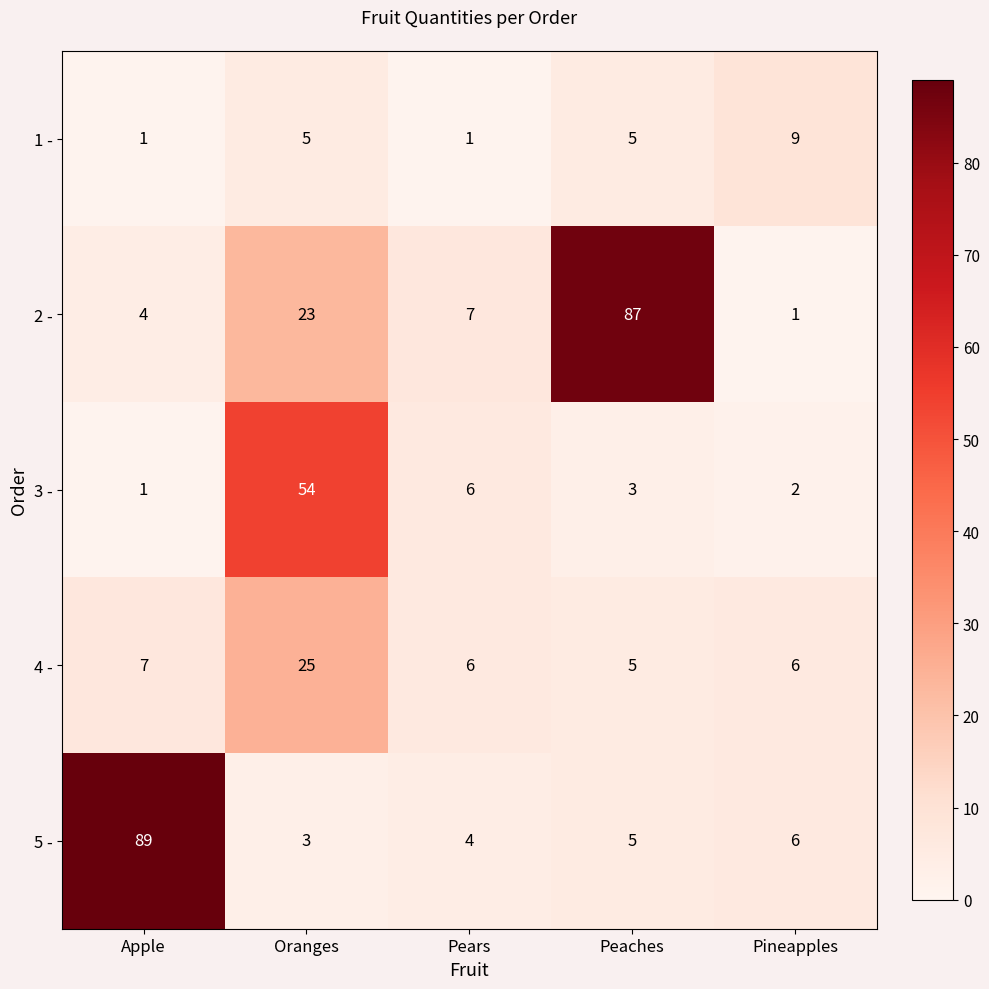

Where is 2 - nearest to the value 44?

Oranges